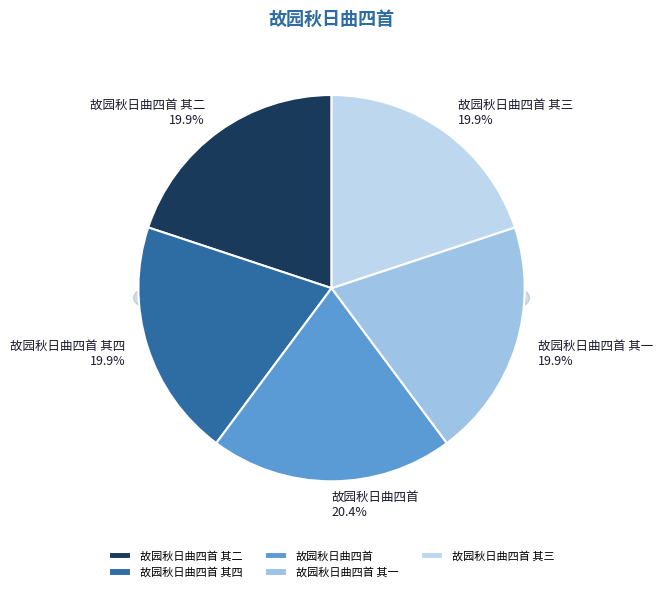

Does 故园秋日曲四首 其四 represent more than half of the total?

No